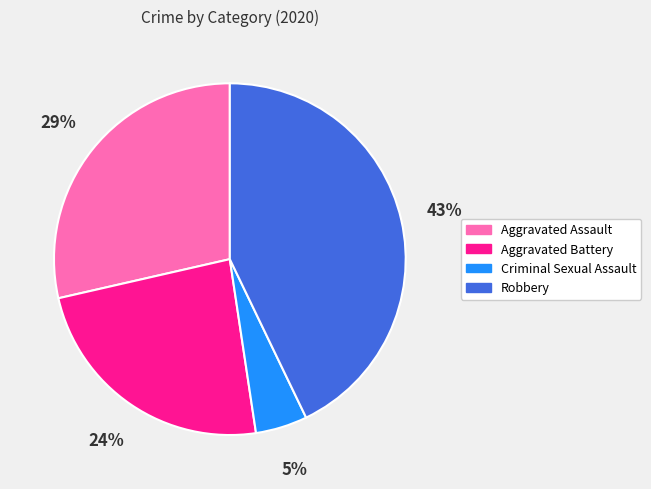

To the nearest percent, what is the difference between the Criminal Sexual Assault and Aggravated Assault slice percentages?

24%